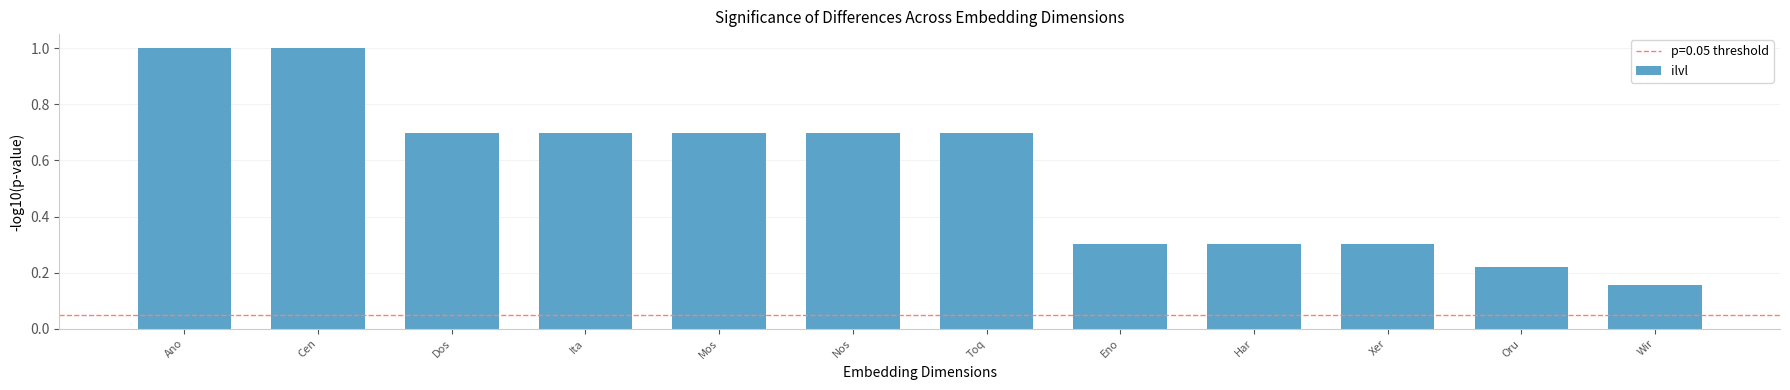

Is it true that the value at Mos is 1.1?

False